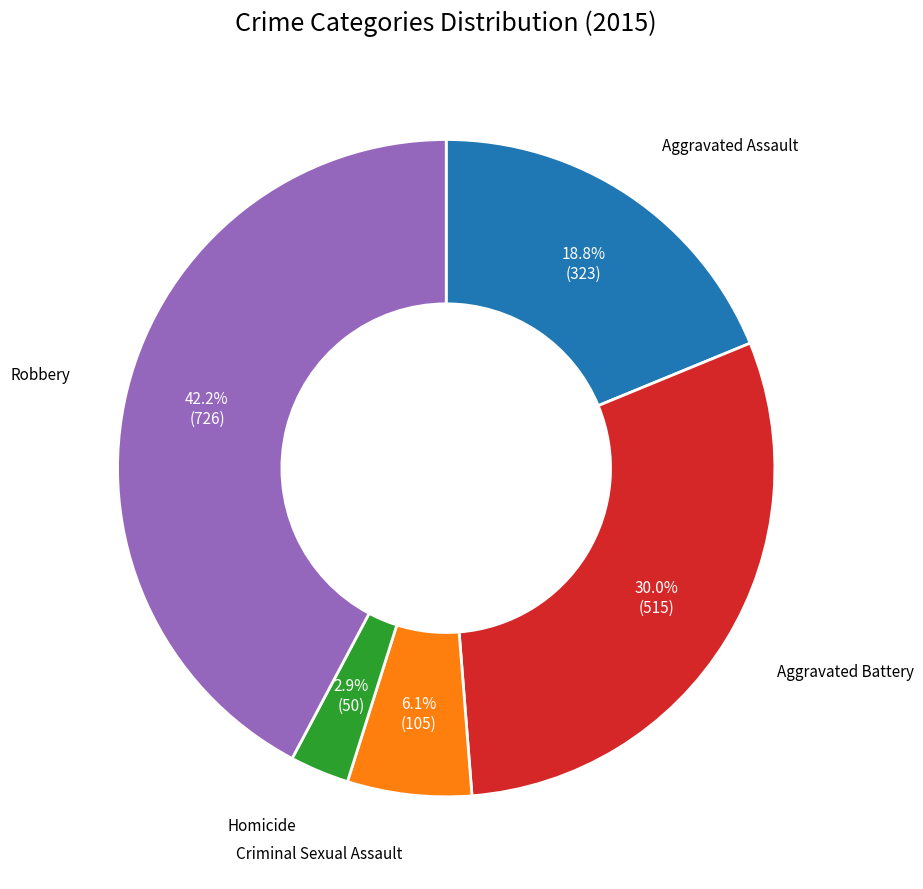

What percentage is the Aggravated Assault slice, to the nearest percent?

19%